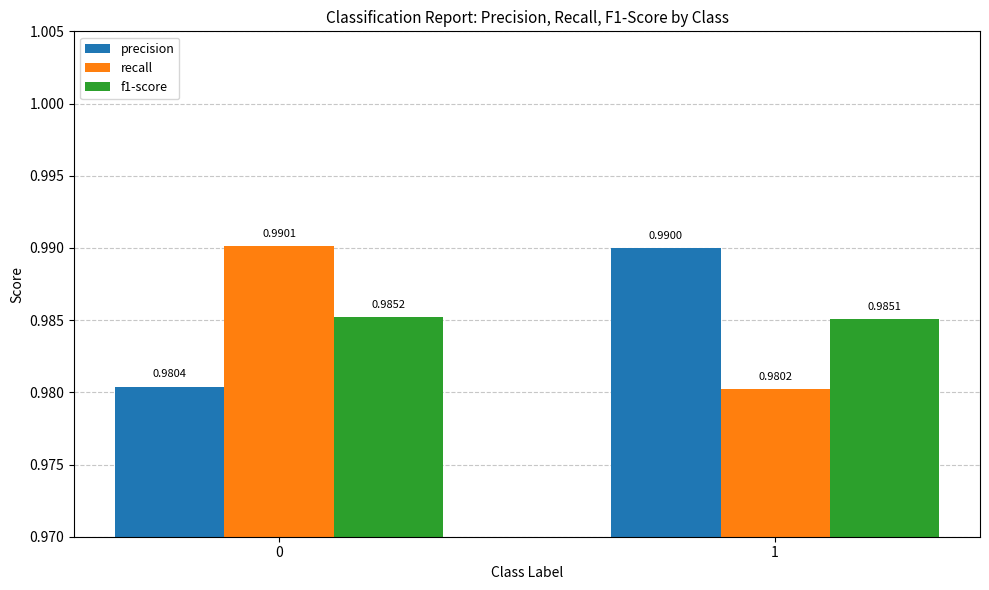

What are all the series names shown in the legend?

precision, recall, f1-score